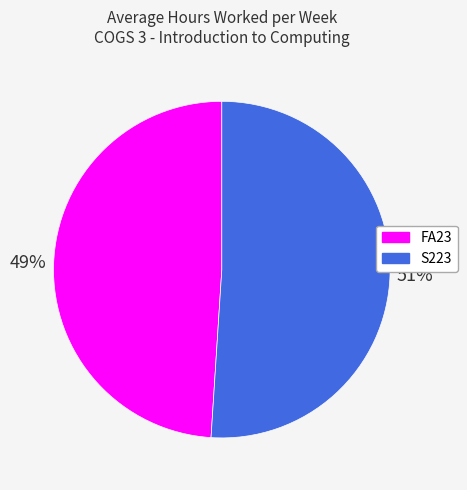

To the nearest percent, what is the average slice percentage?

50%